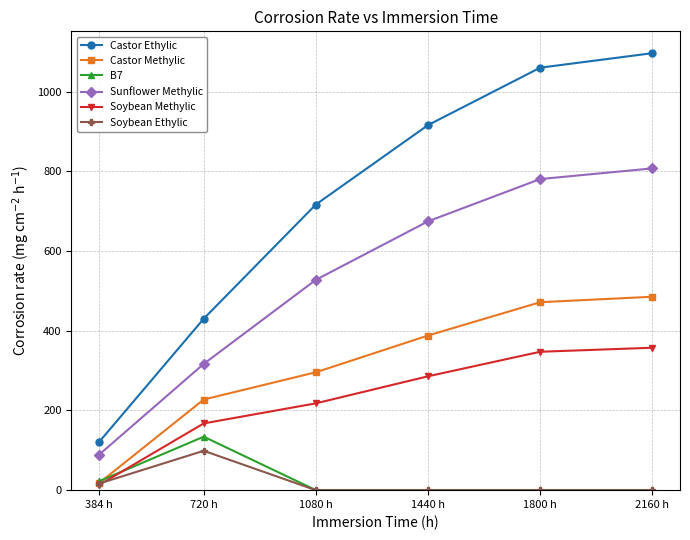

How many categories are shown in the chart?

6